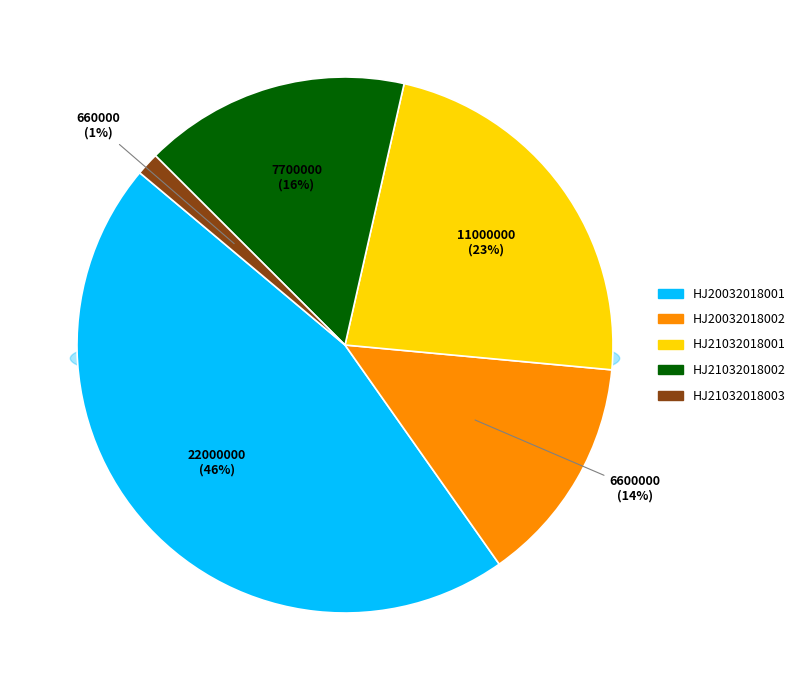

Is it true that HJ21032018002 is 16% of the pie?

True